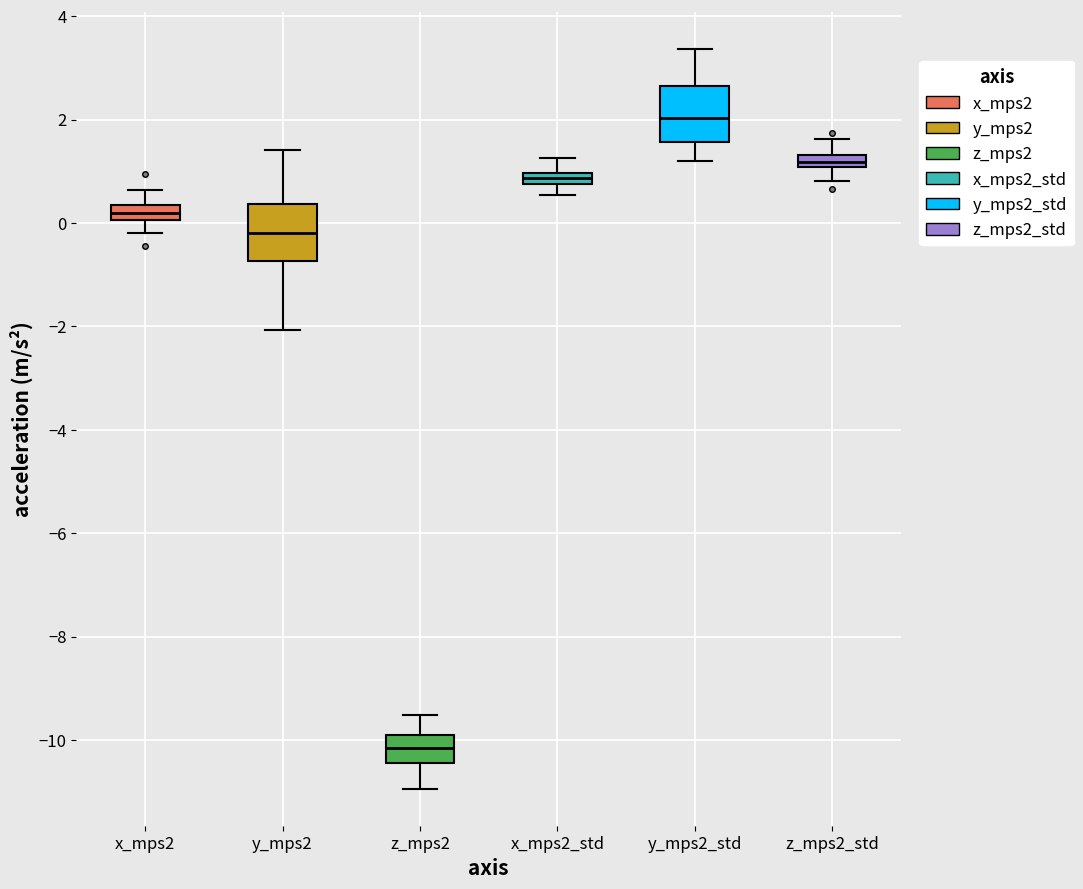

Where does the lower whisker of the box for x_mps2_std end on the y-axis? The values are not printed on the chart, so give them approximately, as read against the axis.

0.6